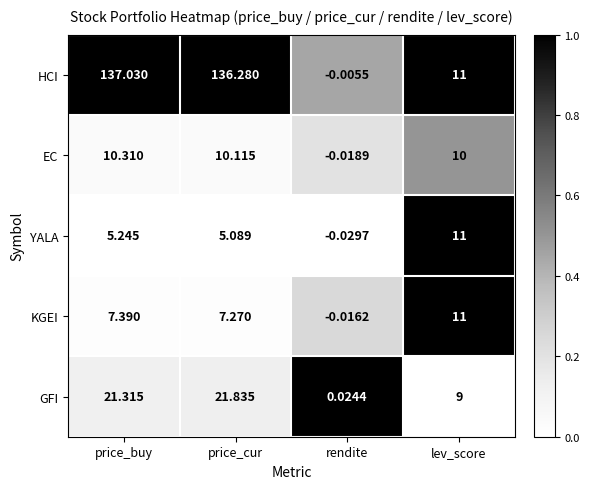

At how many categories does at least one series exceed 0?

4